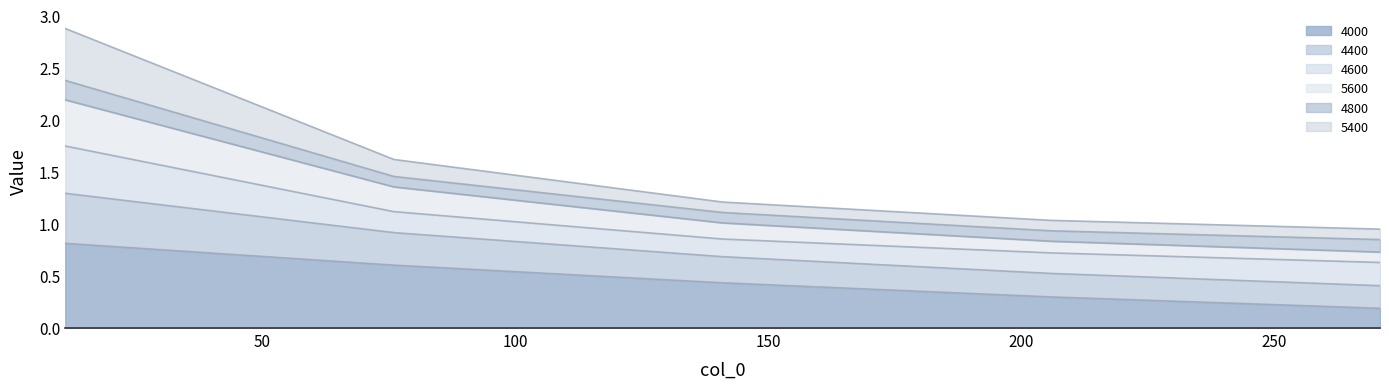

True or false: 5600 and 4400 intersect in this chart.

False